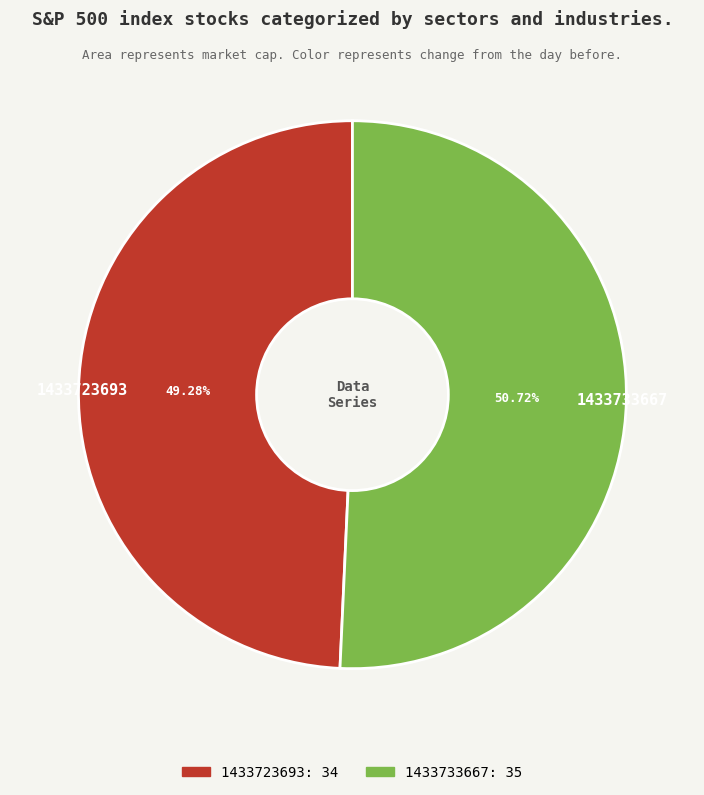

Which has a higher value, 1433733667 or 1433723693?

1433733667